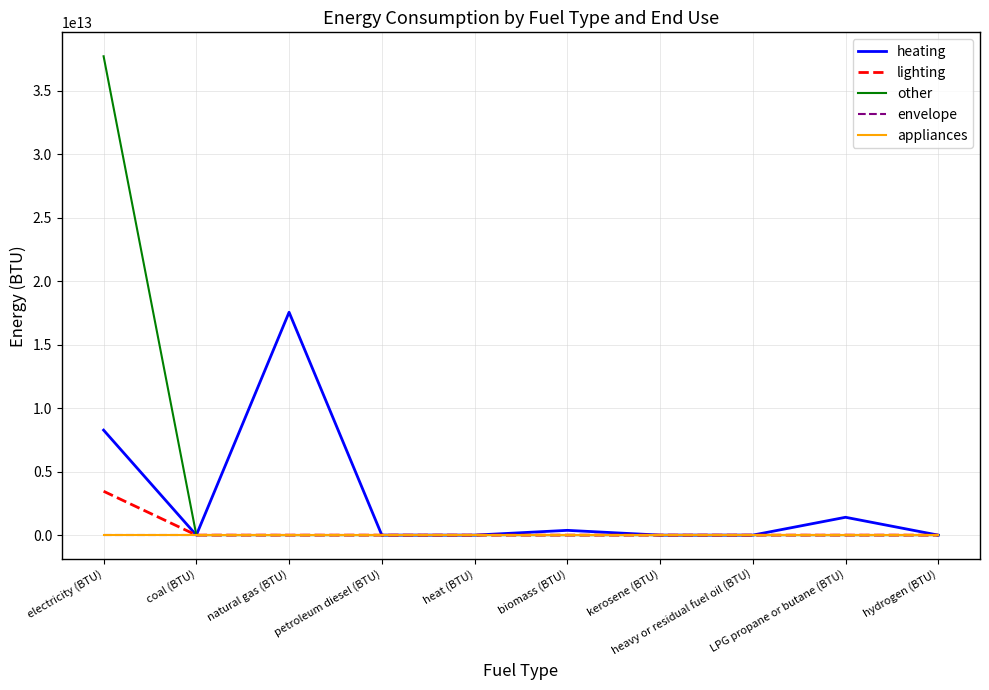

What is the label of the 8th point from the right?

natural gas (BTU)